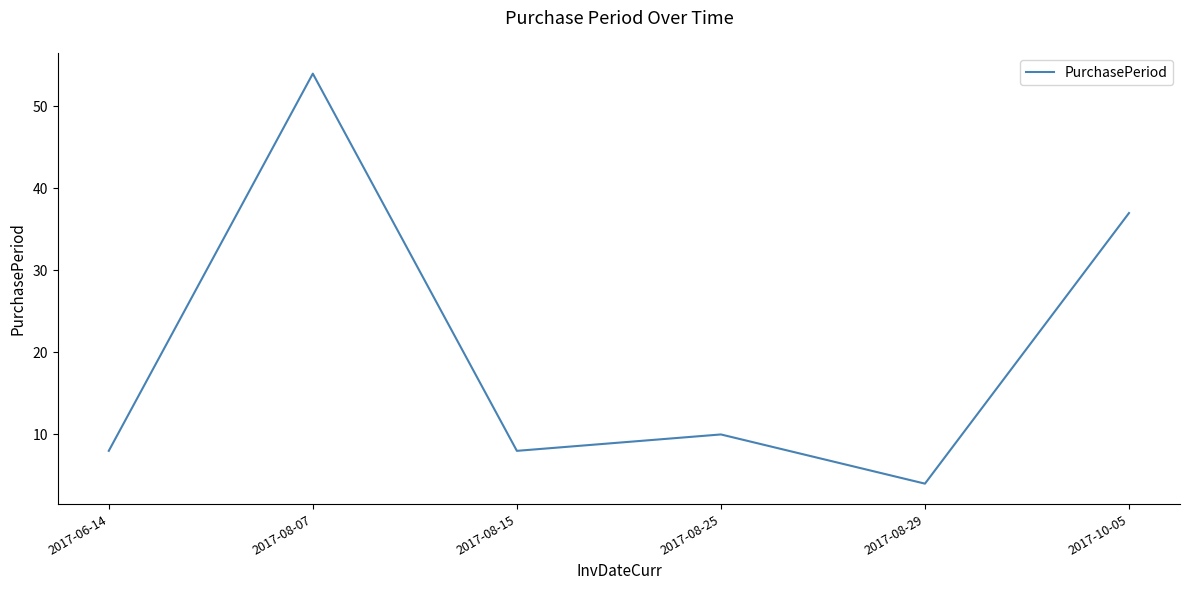

What position from the left is 2017-08-25?

4